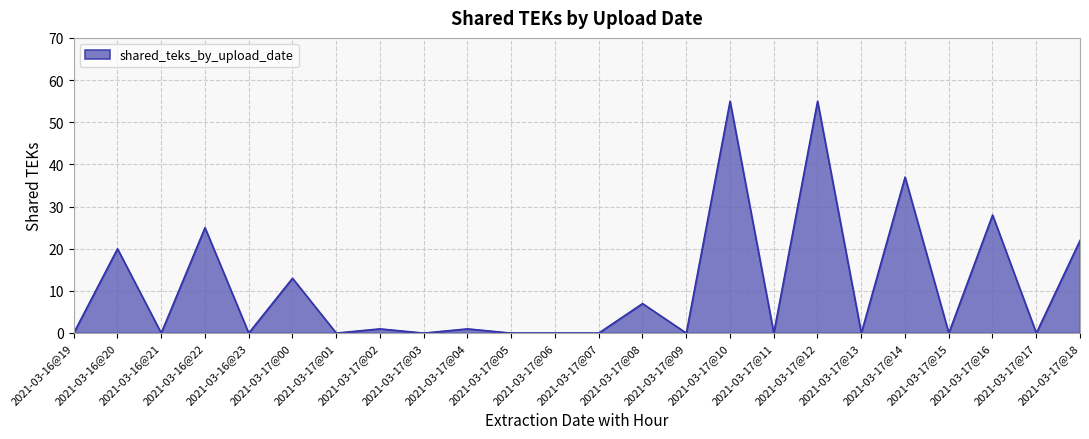

What is the difference between the maximum and minimum values?

55